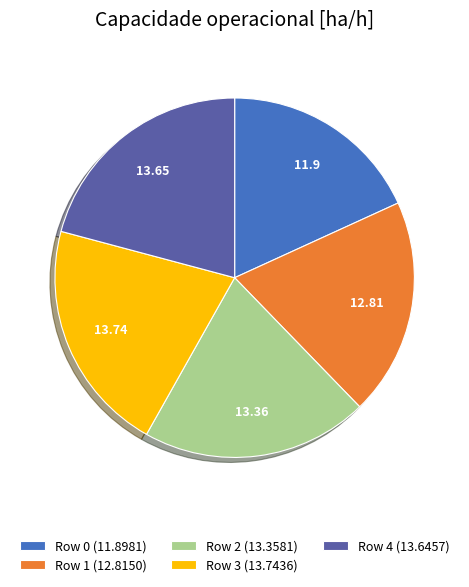

Which slice is the smallest?

Row 0